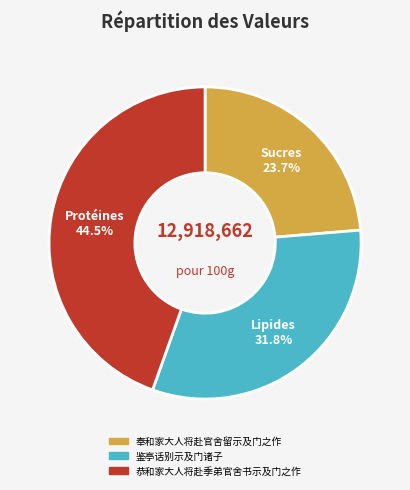

To the nearest percent, what percentage of the pie is 鉴亭话别示及门诸子?

32%